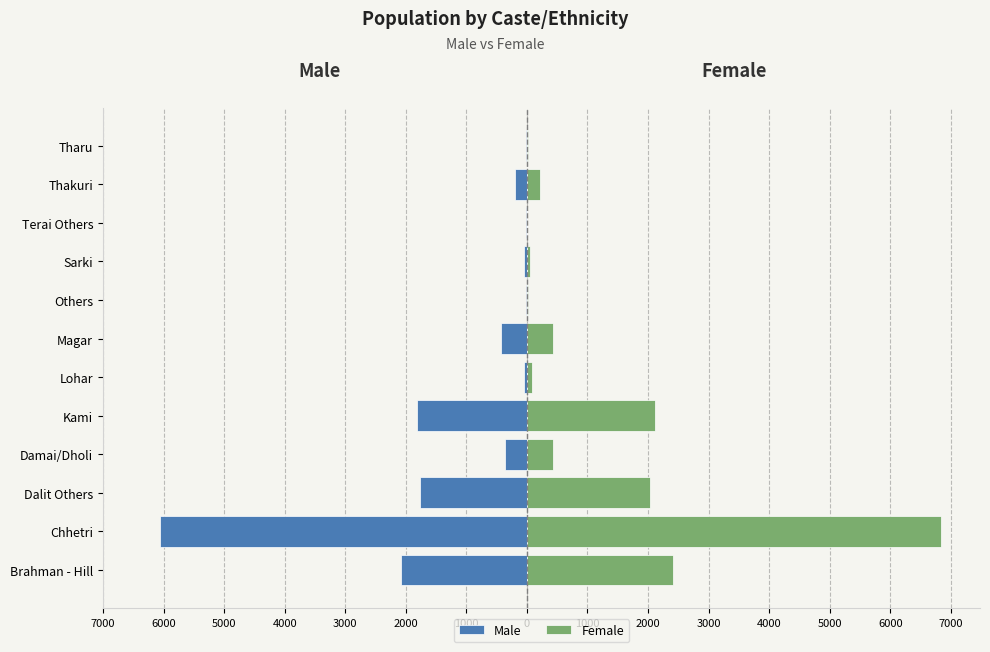

How many distinct data groups are displayed?

2